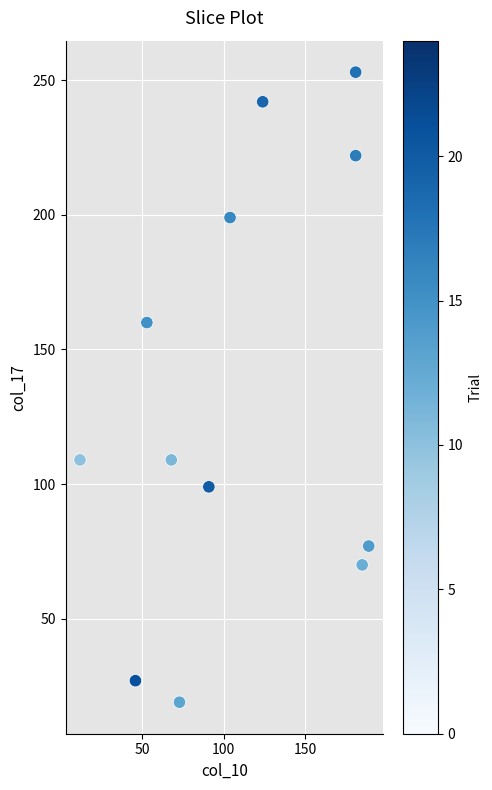

What Y value in the scatter plot is closest to 136?

160